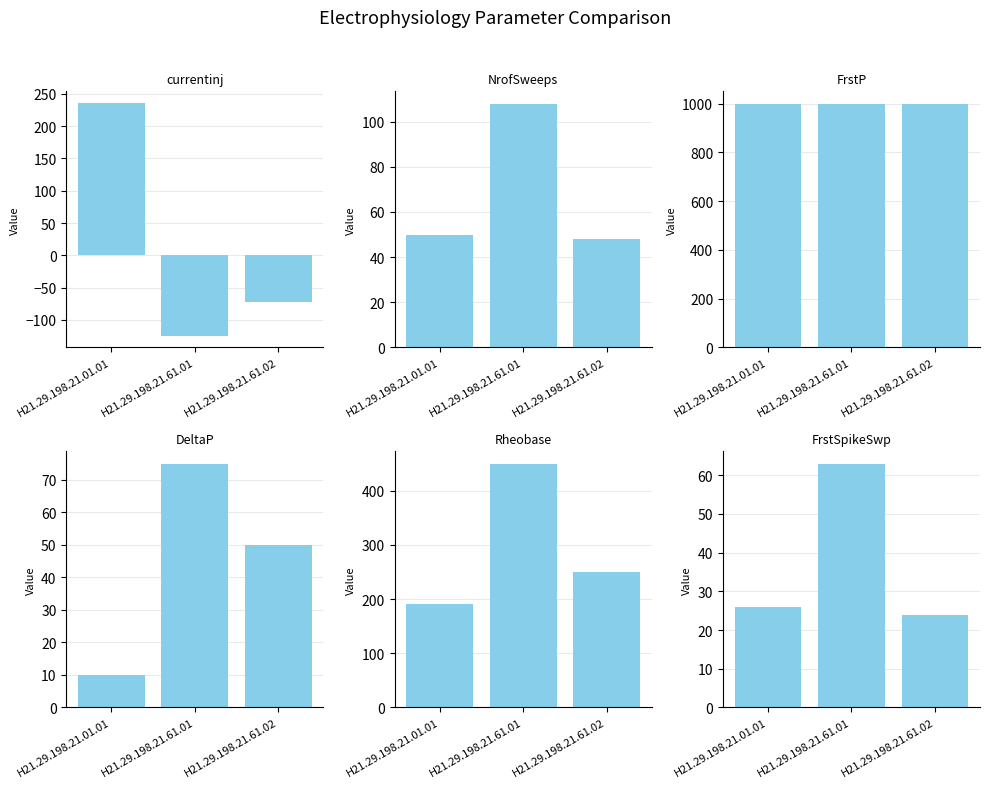

At which category is the sum across all series the highest?

H21.29.198.21.61.01